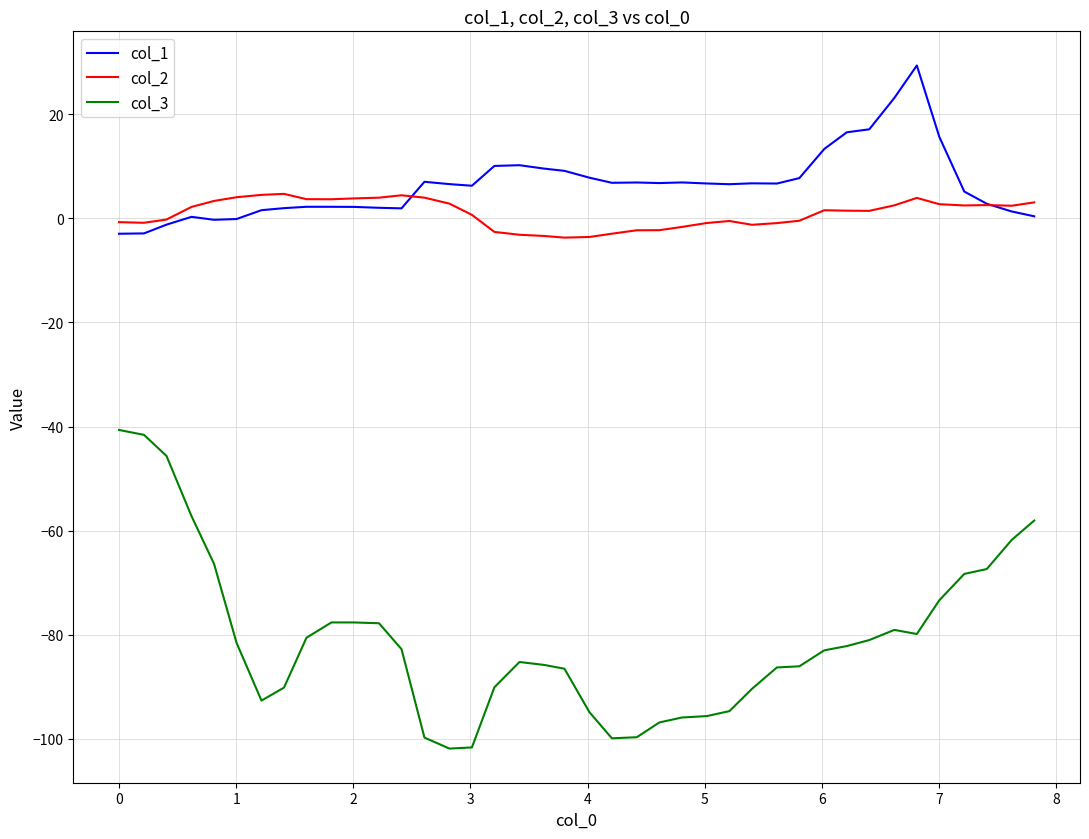

Which series has the largest range (max minus min)?

col_3